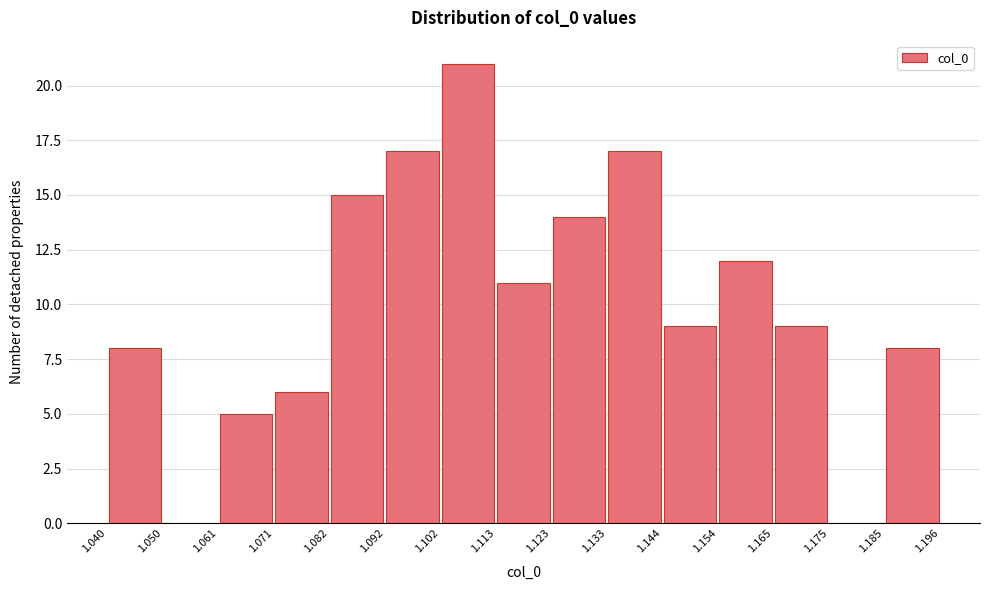

Reading left to right, transcribe this chart: for each bar, give the range it covers on the x-axis and its height. The values are not printed on the chart, so give them approximately, as read against the axis.

1.040 to 1.050: 8
1.050 to 1.061: 0
1.061 to 1.071: 5
1.071 to 1.082: 6
1.082 to 1.092: 15
1.092 to 1.102: 17
1.102 to 1.113: 21
1.113 to 1.123: 11
1.123 to 1.133: 14
1.133 to 1.144: 17
1.144 to 1.154: 9
1.154 to 1.165: 12
1.165 to 1.175: 9
1.175 to 1.185: 0
1.185 to 1.196: 8